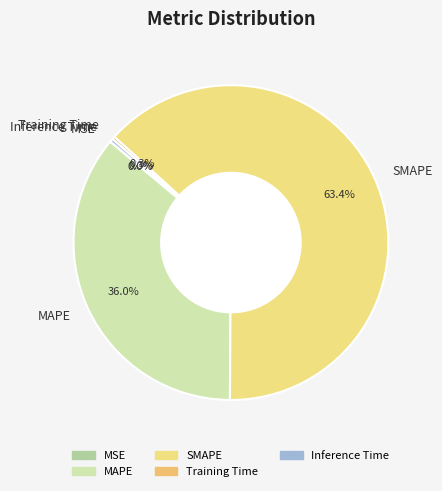

What percentage is the MAPE slice, to the nearest percent?

36%